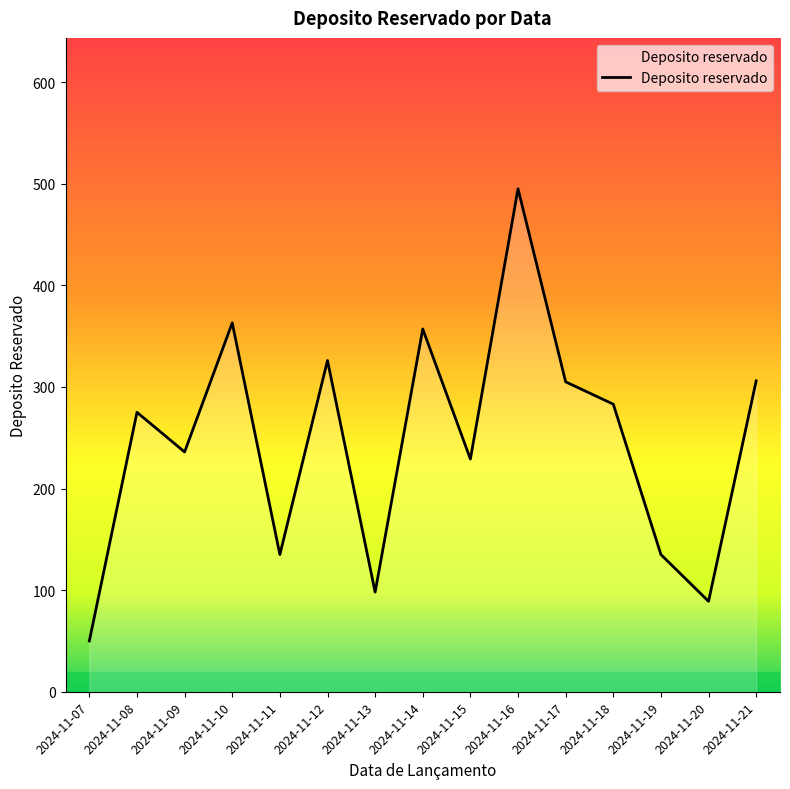

At which category does the data reach its first local peak?

2024-11-08